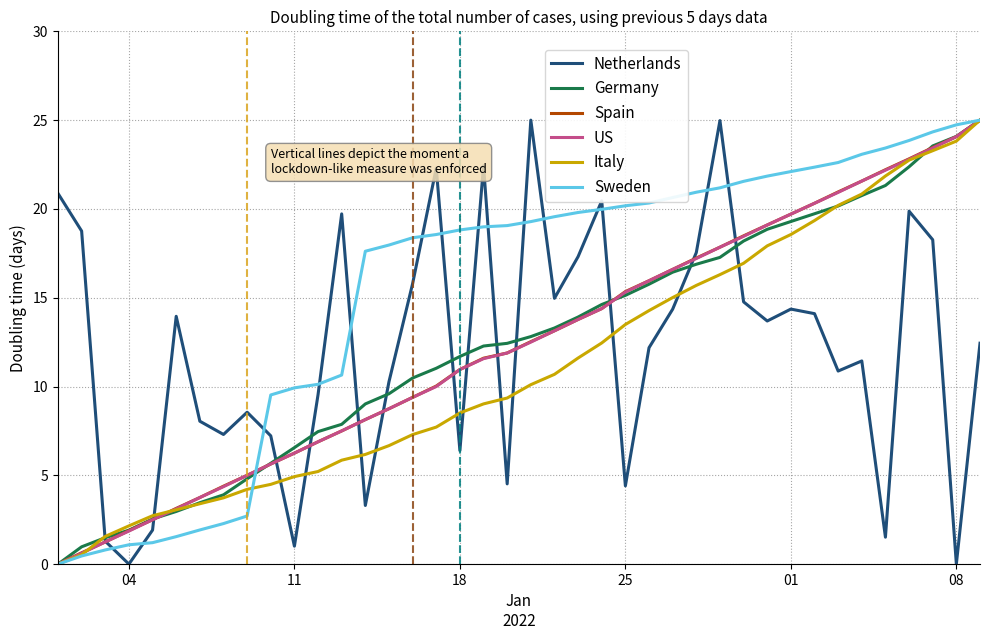

What is the greatest value displayed?

25.0